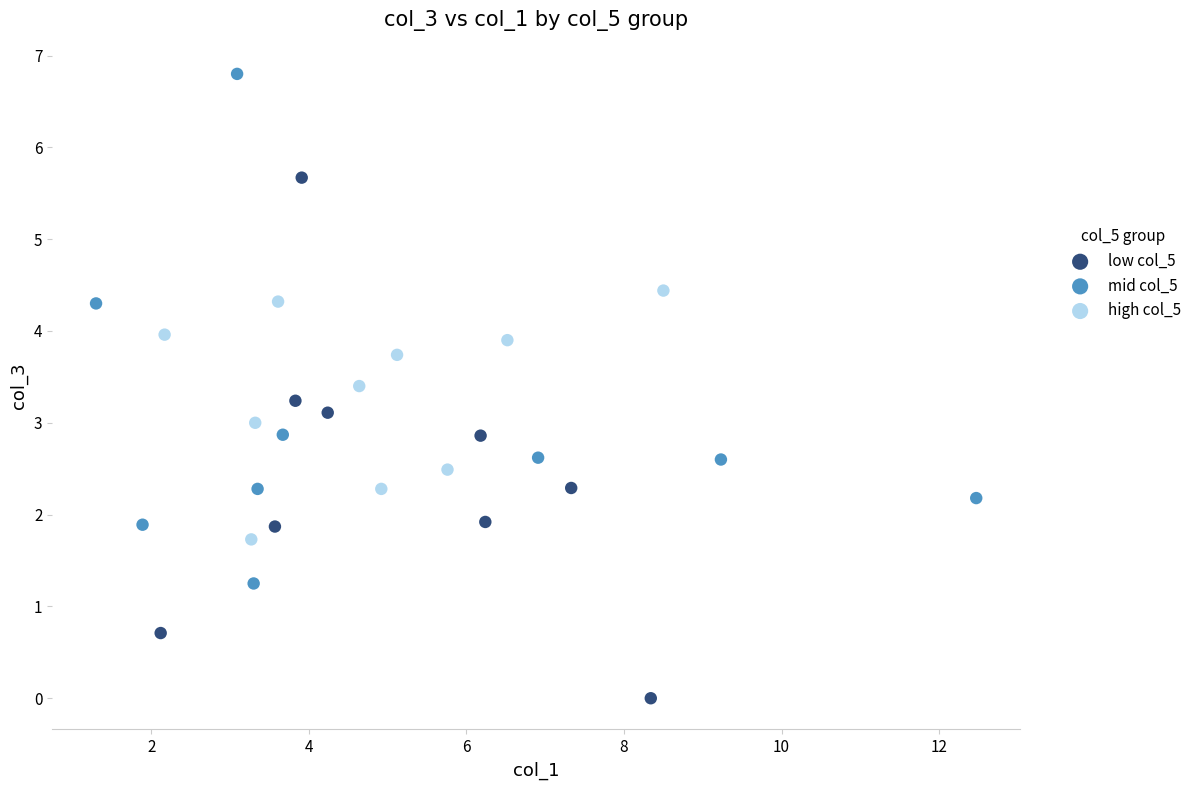

Which series contains the highest Y value?

mid col_5